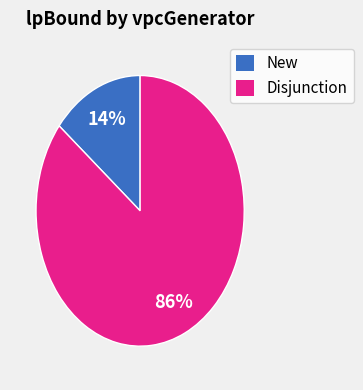

To the nearest percent, what is the difference between the largest and smallest slice percentages?

72%